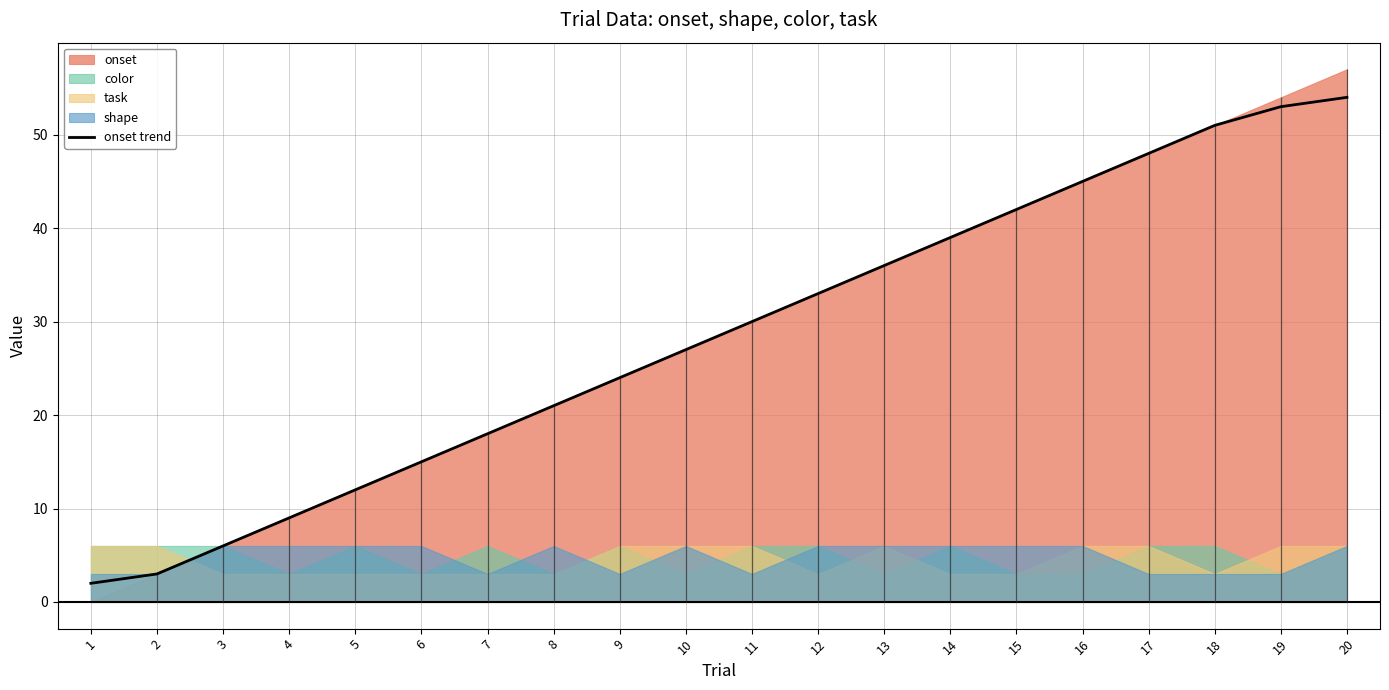

Where is the data nearest to the value 28?

10